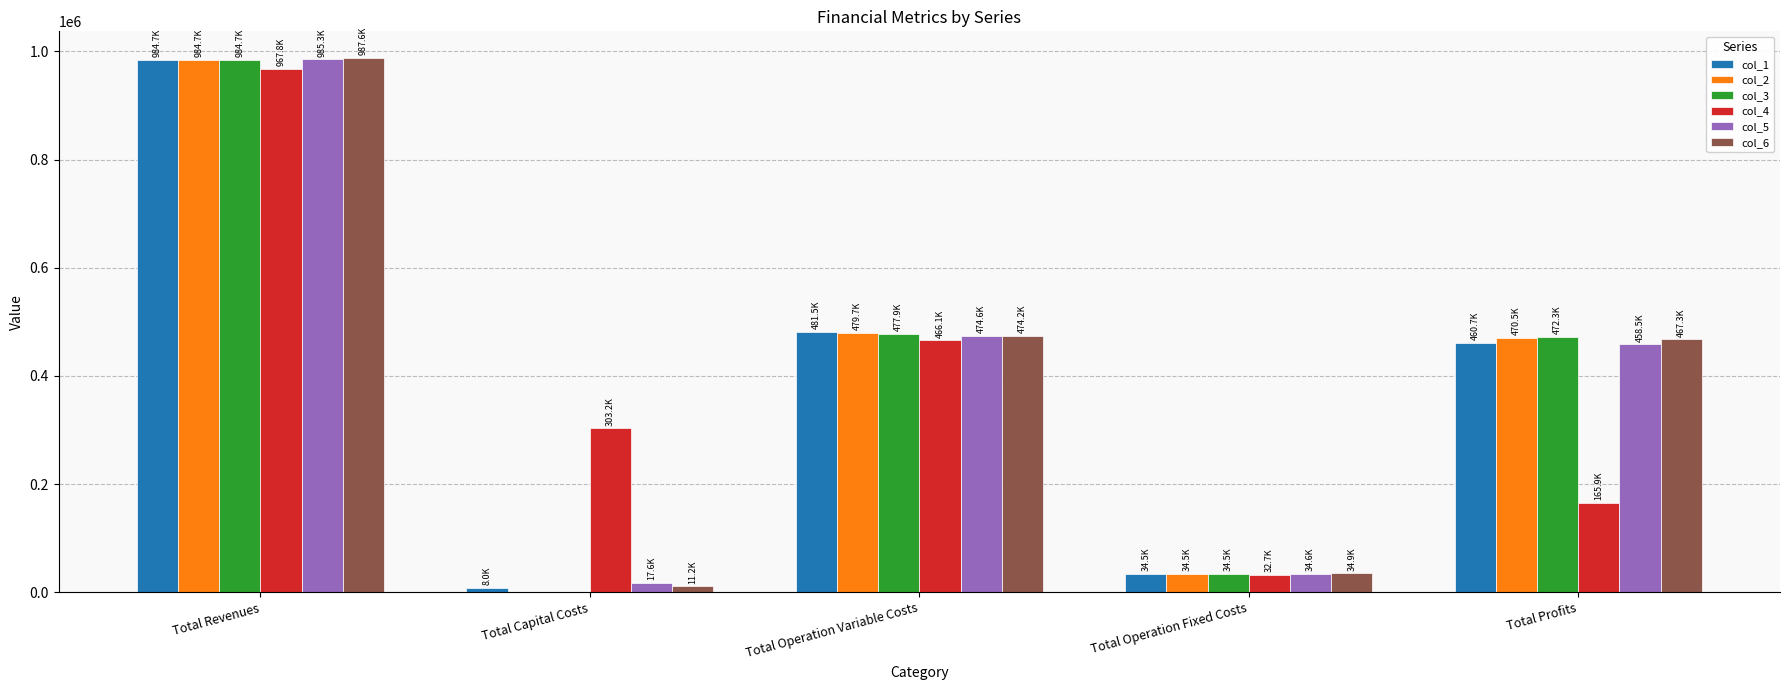

Reading right to left, what are all the values shown in this chart?

col_1: 460678.8	34468.3	481513.1	8000.0	984660.2
col_2: 470484.2	34468.3	479707.6	0.0	984660.2
col_3: 472292.2	34468.3	477899.7	0.0	984660.2
col_4: 165864.6	32702.8	466060.0	303200.0	967827.4
col_5: 458482.7	34552.4	474643.2	17600.0	985278.3
col_6: 467296.7	34888.6	474174.9	11200.0	987560.2